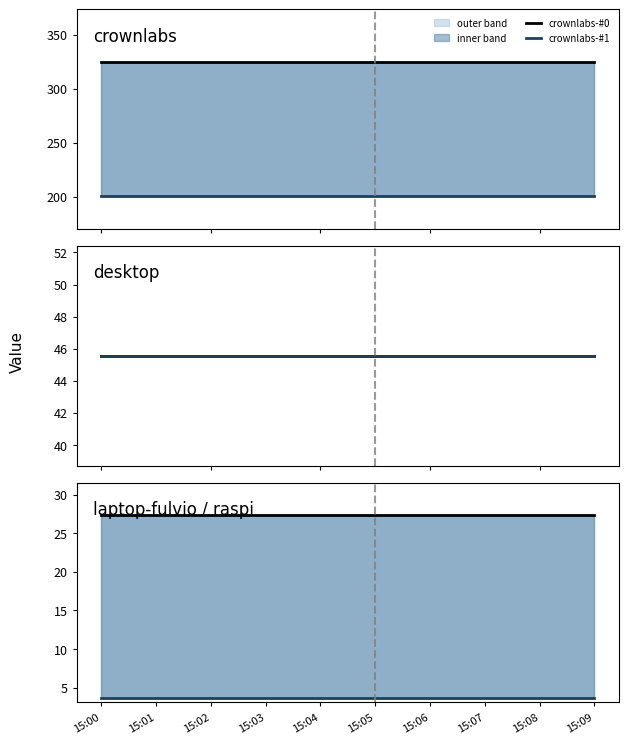

What is the value of the desktop-#1 point at the 5th from the left?

45.6